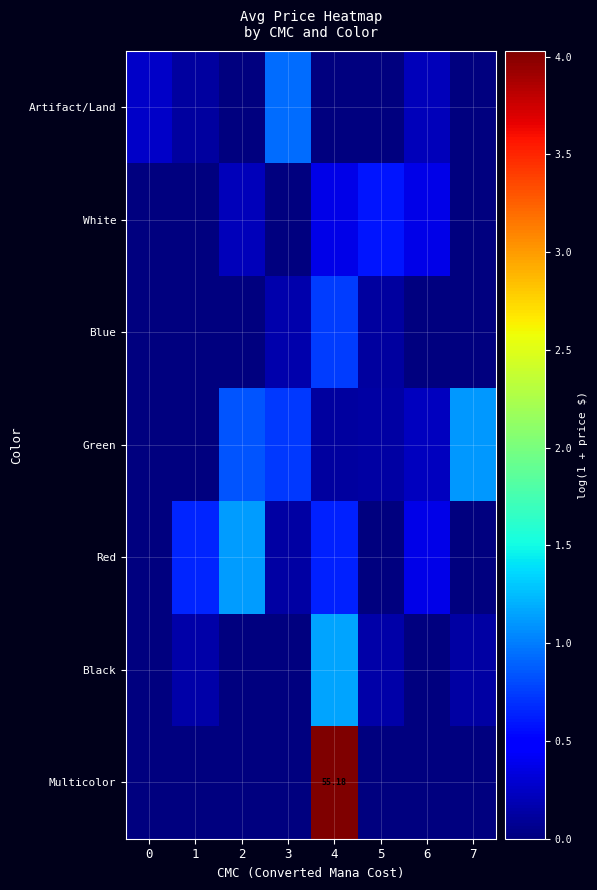

Count the Red values in the range 0 to 1.

7